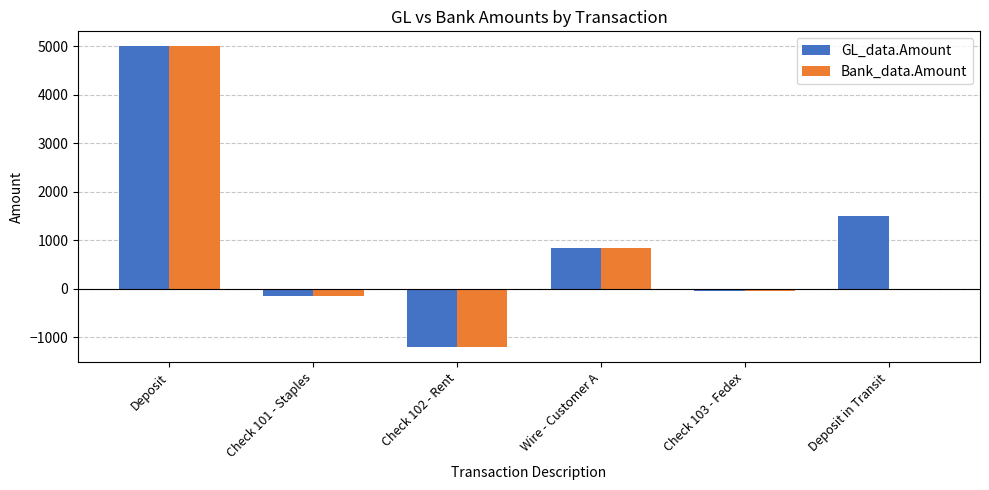

Where does the GL_data.Amount series first go above 850?

Deposit